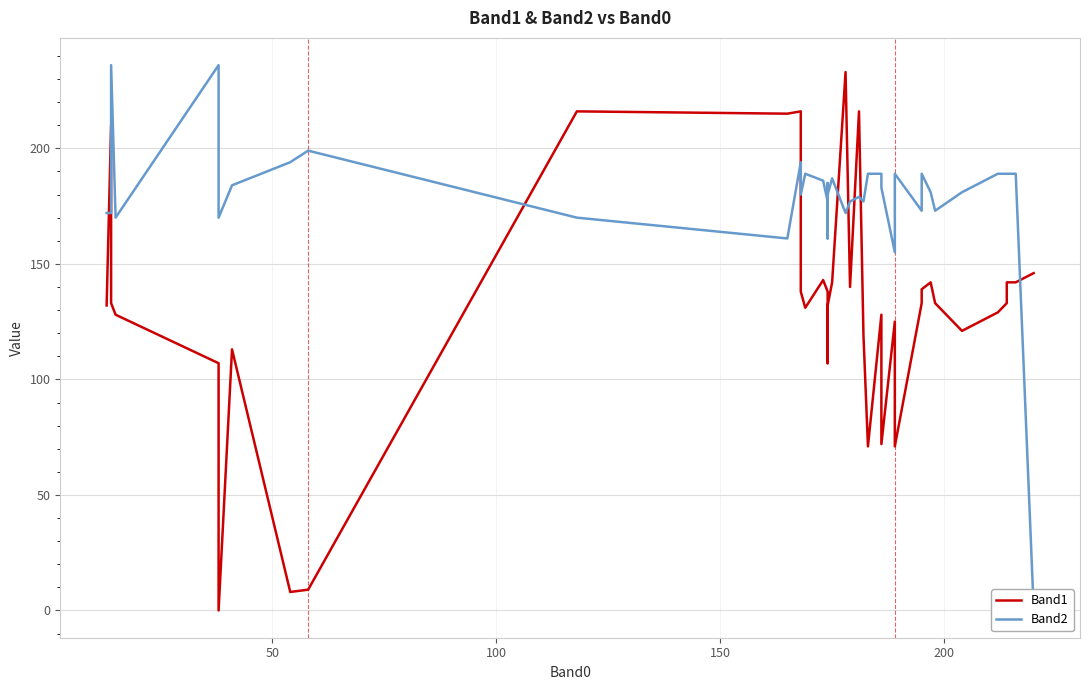

At how many categories does at least one series exceed 35?

40